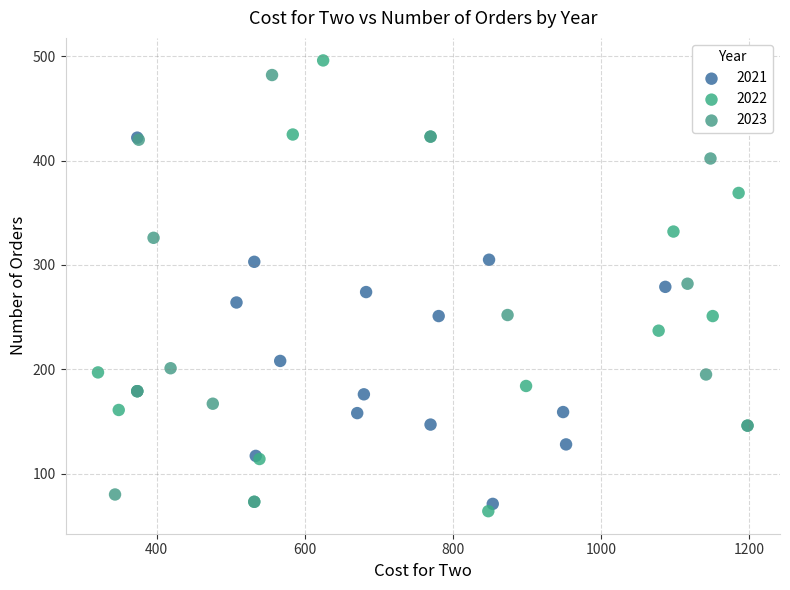

Which series reaches the minimum Y coordinate?

2022